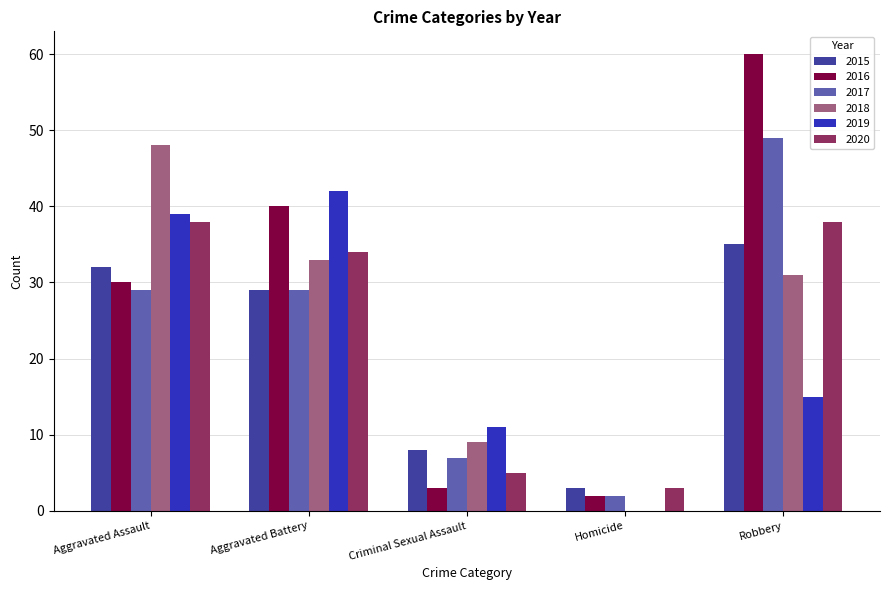

Read the 2020 value at Robbery, to the nearest 10.

40